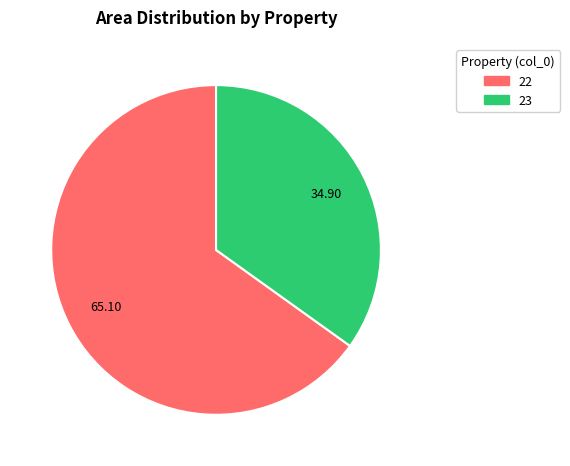

Count the number of slices in the pie.

2